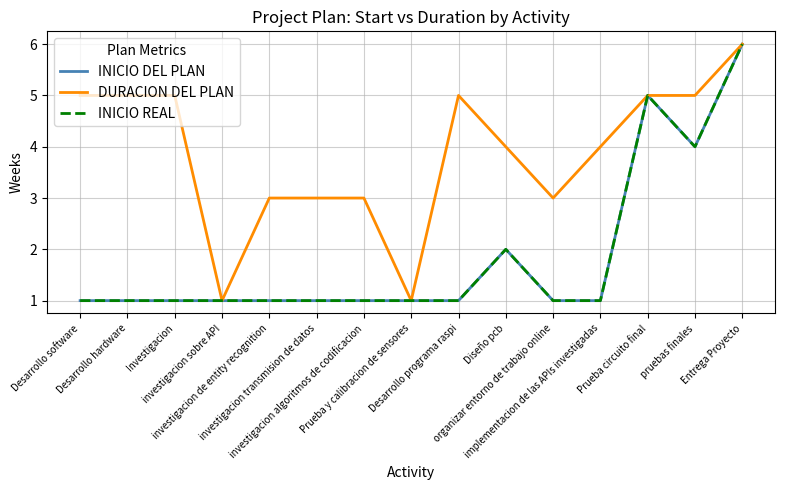

Which category has the lowest value across all series?

Desarrollo software